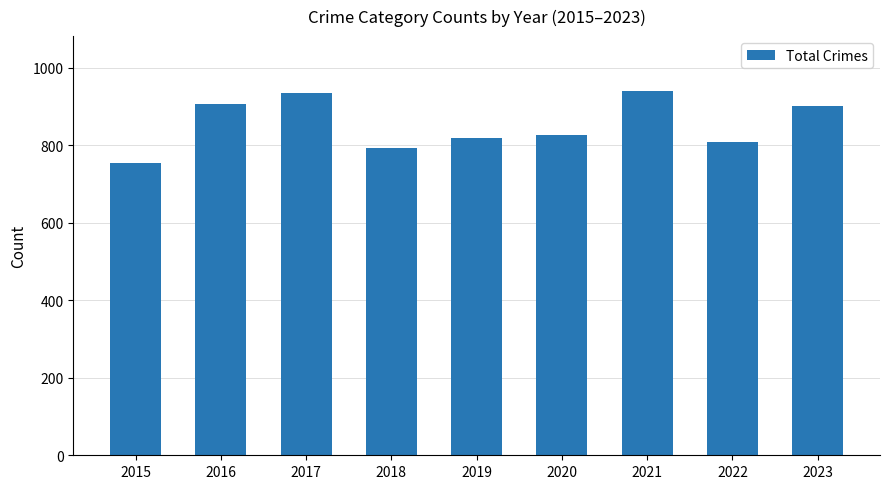

Count the number of data series in this chart.

1